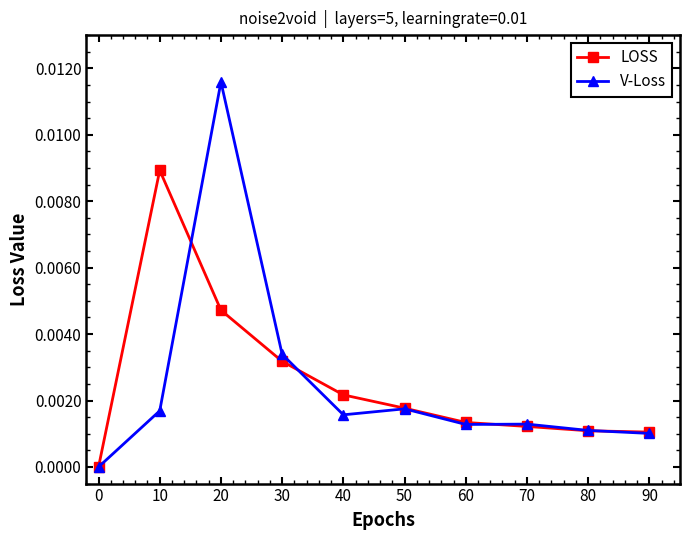

At which label does V-Loss reach its peak?

20